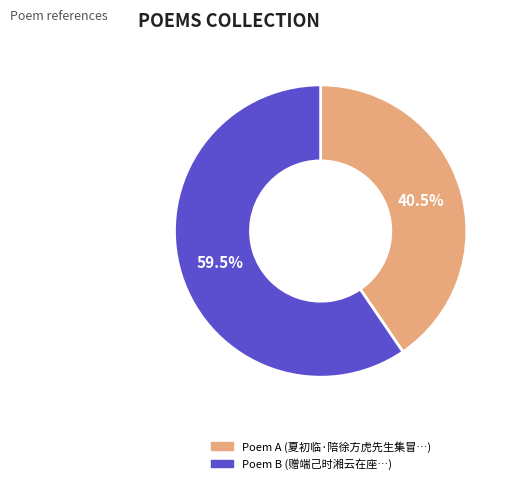

Does any single category account for the majority?

Yes